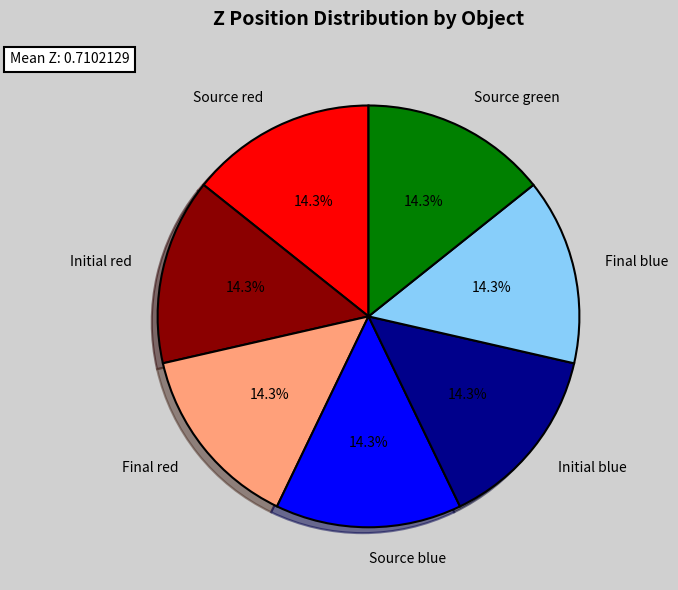

To the nearest percent, what percentage of the pie is Initial red?

14%